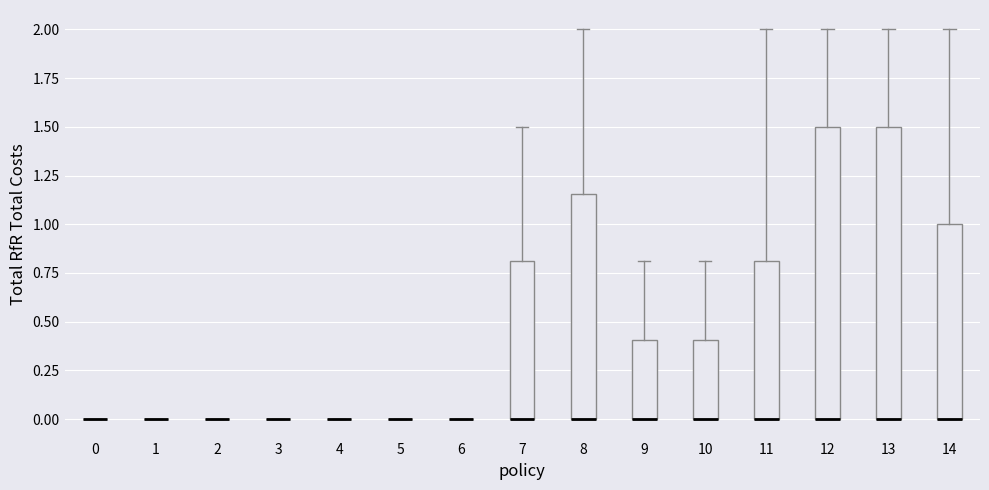

Reading left to right, read every box against the y-axis: the position of its median line, the range the box covers, and the ends of its whiskers. The values are not printed on the chart, so give them approximately, as read against the axis.

0: box collapsed to a line at 0.00, whiskers 0.00 to 0.00
1: box collapsed to a line at 0.00, whiskers 0.00 to 0.00
2: box collapsed to a line at 0.00, whiskers 0.00 to 0.00
3: box collapsed to a line at 0.00, whiskers 0.00 to 0.00
4: box collapsed to a line at 0.00, whiskers 0.00 to 0.00
5: box collapsed to a line at 0.00, whiskers 0.00 to 0.00
6: box collapsed to a line at 0.00, whiskers 0.00 to 0.00
7: median 0.00 (drawn on the box's lower edge), box 0.00 to 0.80, whiskers 0.00 to 1.50
8: median 0.00 (drawn on the box's lower edge), box 0.00 to 1.15, whiskers 0.00 to 2.00
9: median 0.00 (drawn on the box's lower edge), box 0.00 to 0.40, whiskers 0.00 to 0.80
10: median 0.00 (drawn on the box's lower edge), box 0.00 to 0.40, whiskers 0.00 to 0.80
11: median 0.00 (drawn on the box's lower edge), box 0.00 to 0.80, whiskers 0.00 to 2.00
12: median 0.00 (drawn on the box's lower edge), box 0.00 to 1.50, whiskers 0.00 to 2.00
13: median 0.00 (drawn on the box's lower edge), box 0.00 to 1.50, whiskers 0.00 to 2.00
14: median 0.00 (drawn on the box's lower edge), box 0.00 to 1.00, whiskers 0.00 to 2.00